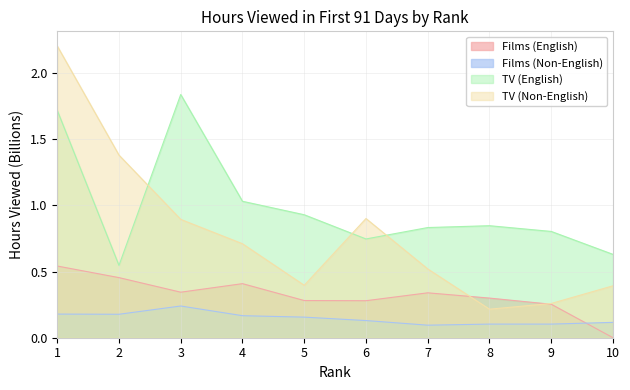

How many data points does each series have?

10